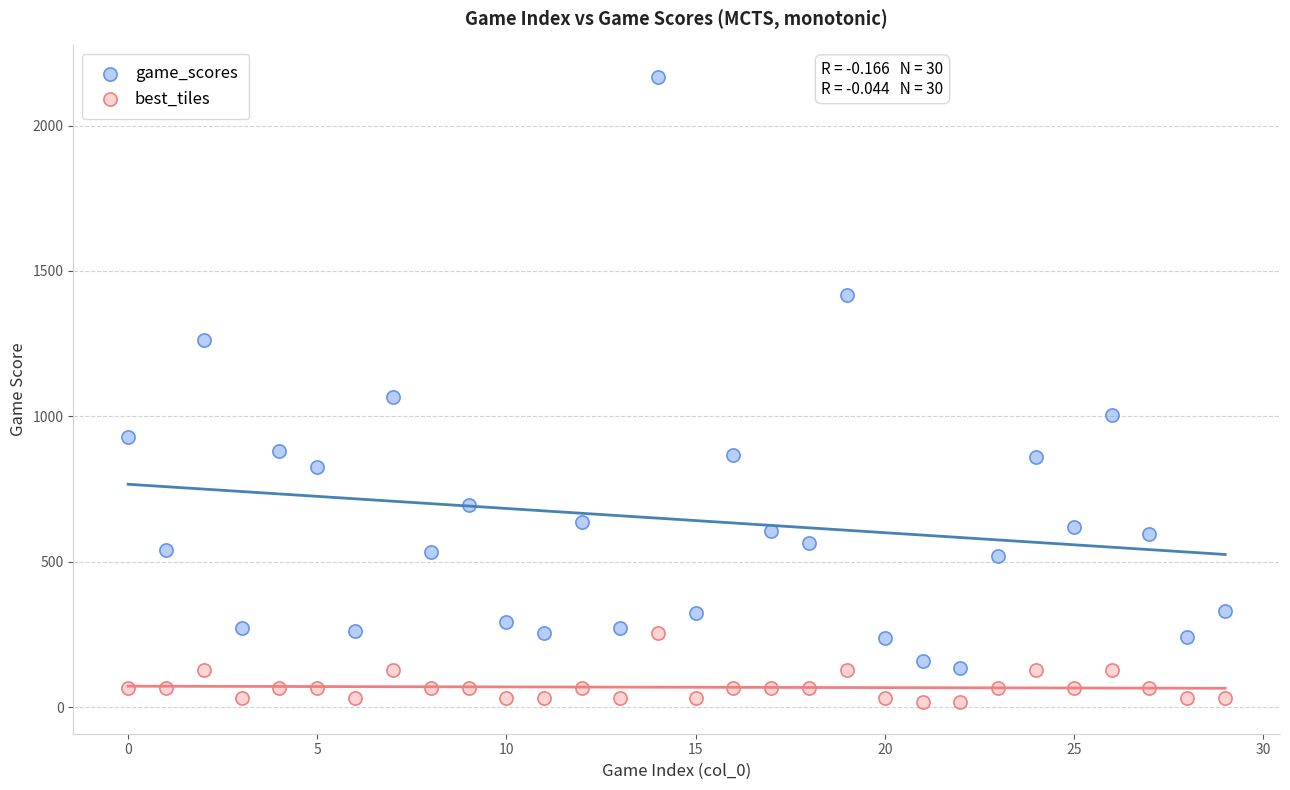

In the game_scores series, what Y value is closest to 1152?

1068